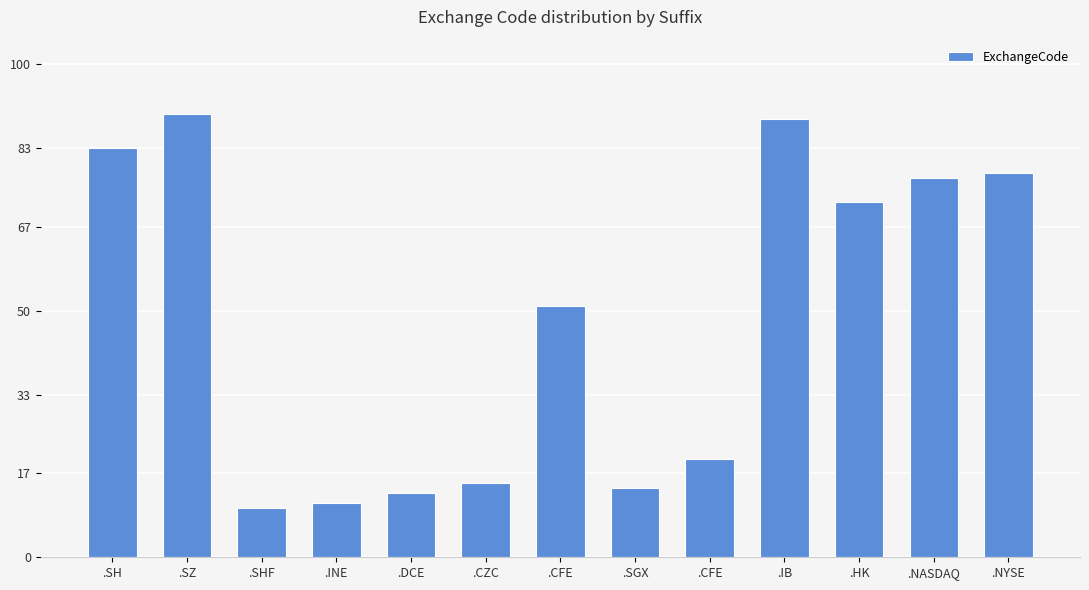

Rank the categories by value from lowest to highest.

.SHF, .INE, .DCE, .SGX, .CZC, .CFE, .CFE, .HK, .NASDAQ, .NYSE, .SH, .IB, .SZ